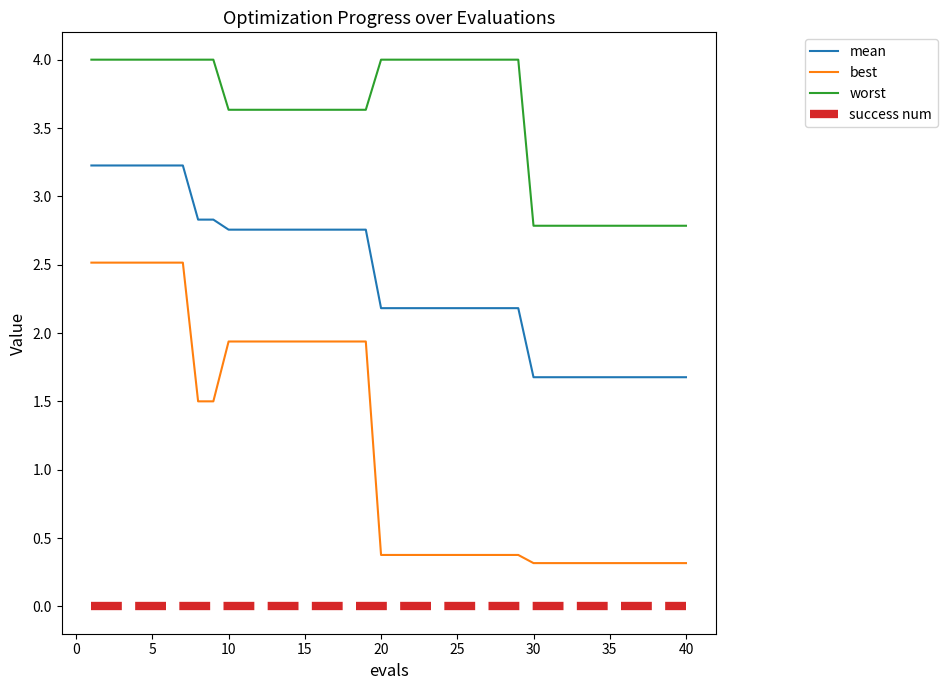

What is the greatest value displayed?

4.0